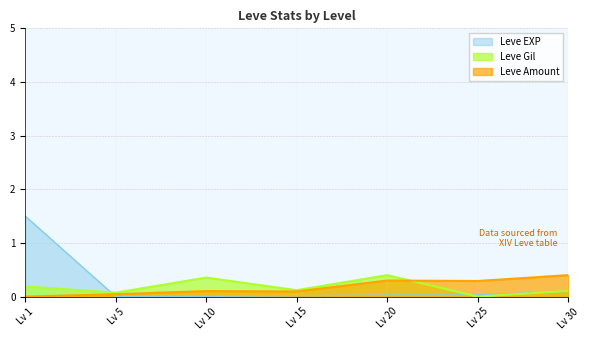

Is the value of Leve Amount at Lv 20 greater than the value of Leve EXP at Lv 5?

Yes